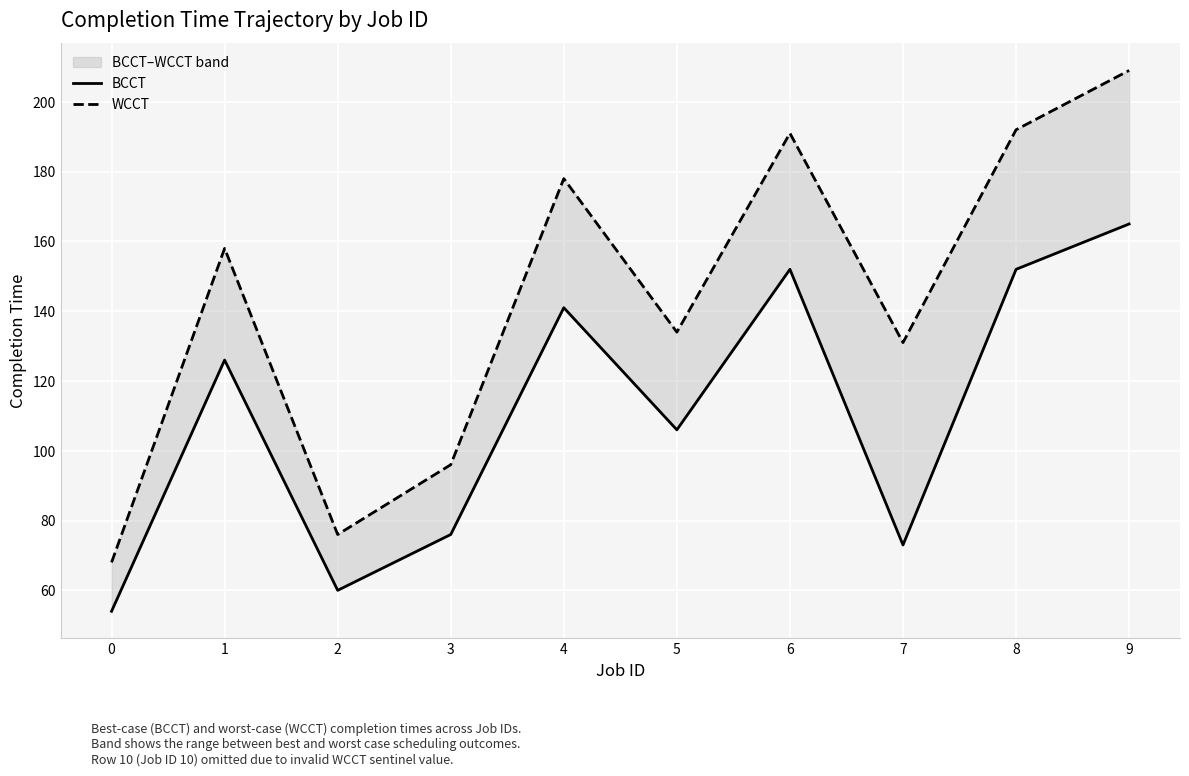

What is the average value of the WCCT series?

143